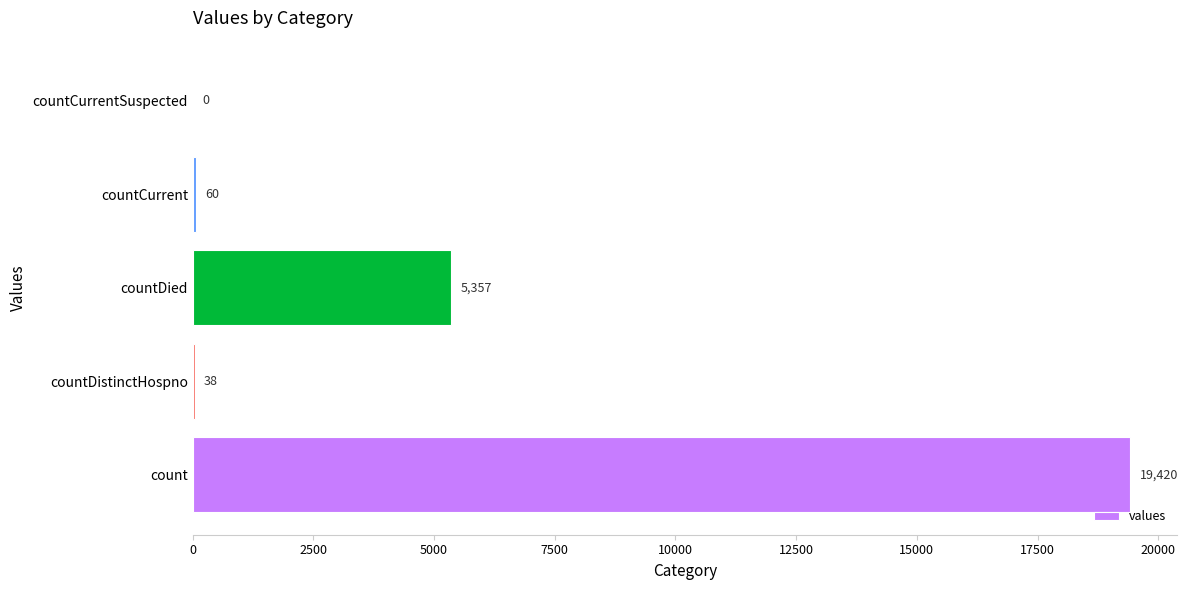

At which label is the value closest to 9710?

countDied